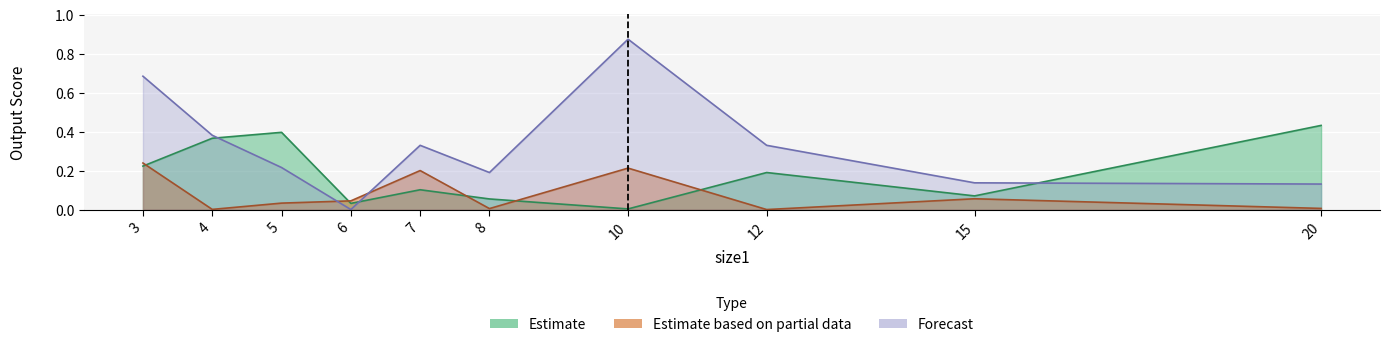

The Forecast series shows 0.1 at 20. True or false?

True